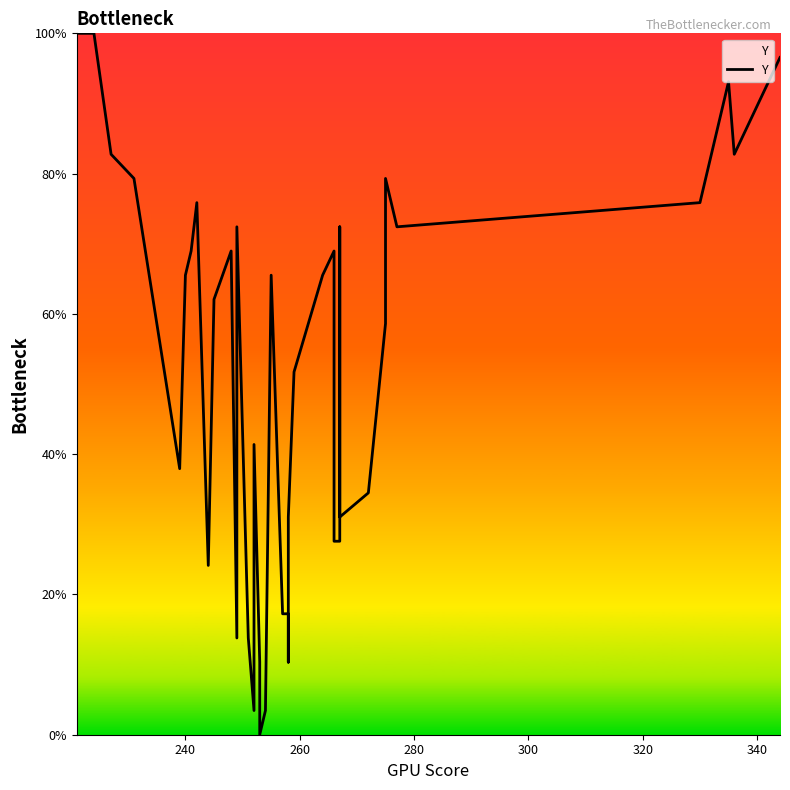

The chart shows a value of 43.0 at 240. True or false?

False